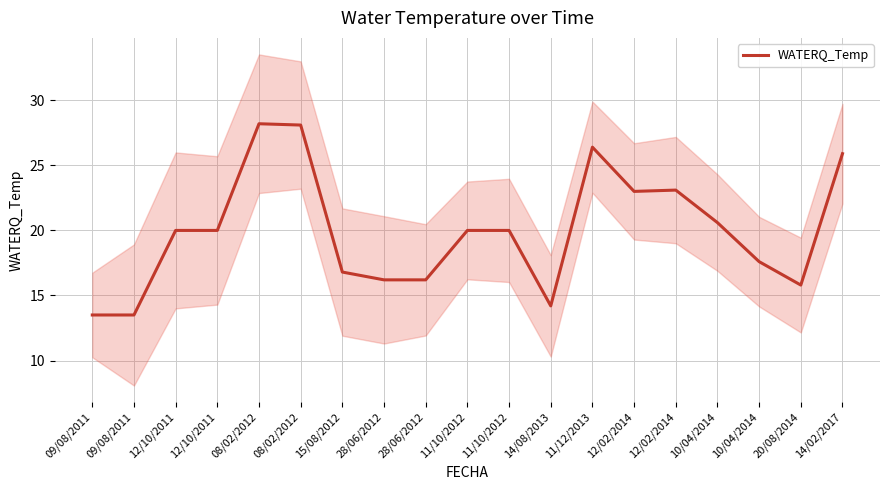

At which category does the data reach its first local peak?

08/02/2012